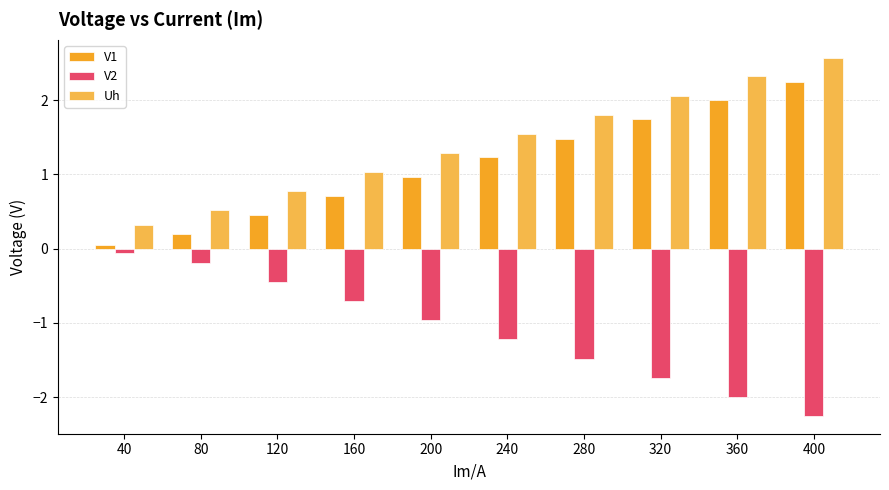

What is the sum of the Uh values at 320 and 240?

3.6